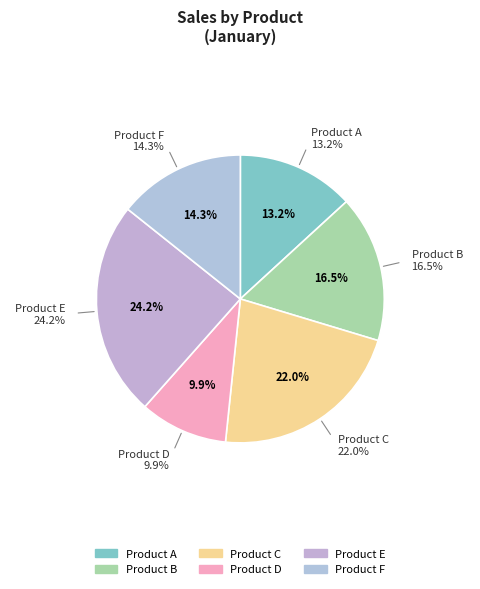

What is the smallest slice in the pie chart?

Product D